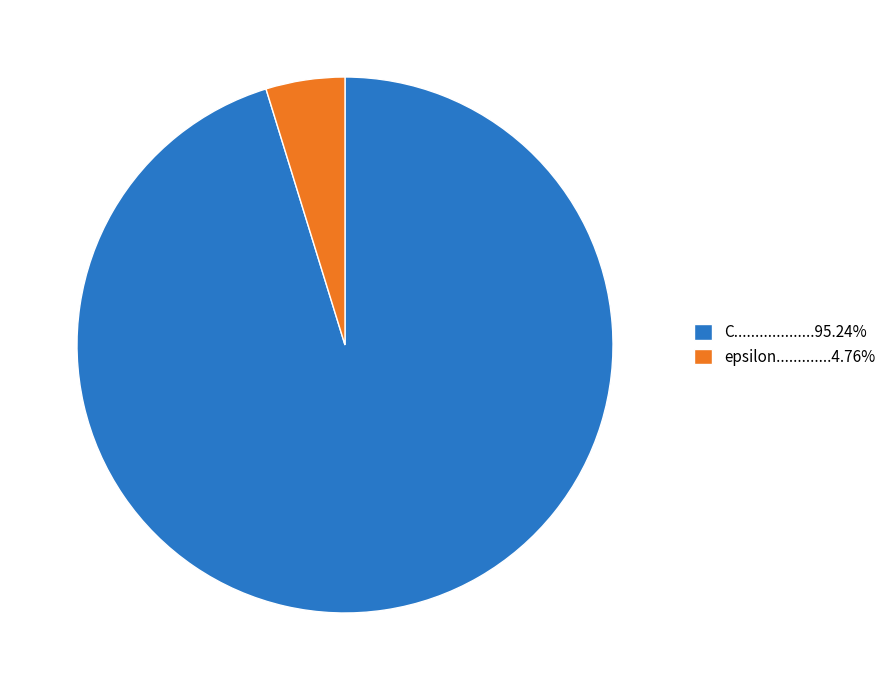

Is the sum of epsilon.............4.76% and C...................95.24% greater than half?

Yes